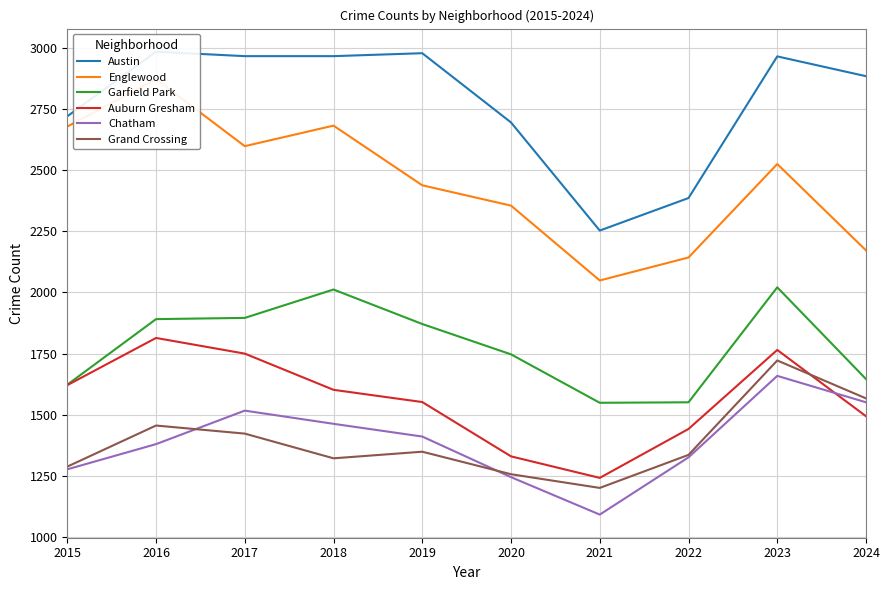

Reading left to right, what are all the values shown in this chart?

Austin: 2720	2984	2966	2966	2978	2695	2253	2386	2965	2884
Englewood: 2678	2872	2598	2682	2438	2355	2049	2143	2525	2172
Garfield Park: 1623	1891	1896	2012	1871	1747	1549	1551	2021	1646
Auburn Gresham: 1621	1814	1750	1602	1552	1330	1242	1442	1765	1494
Chatham: 1277	1380	1517	1463	1411	1245	1092	1326	1659	1551
Grand Crossing: 1288	1456	1423	1322	1349	1257	1201	1336	1722	1567